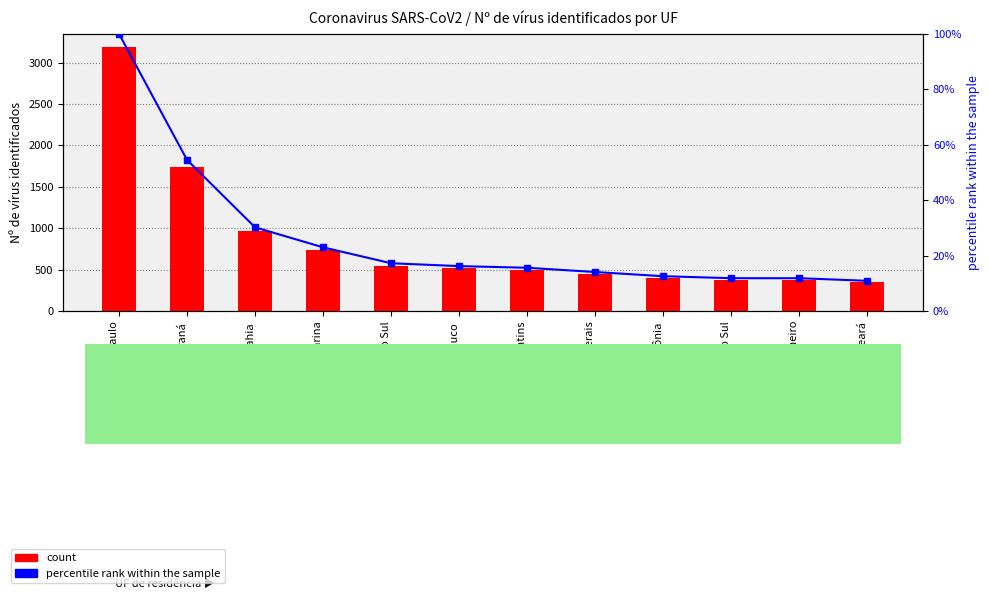

What is the label of the 6th bar from the left?

Pernambuco